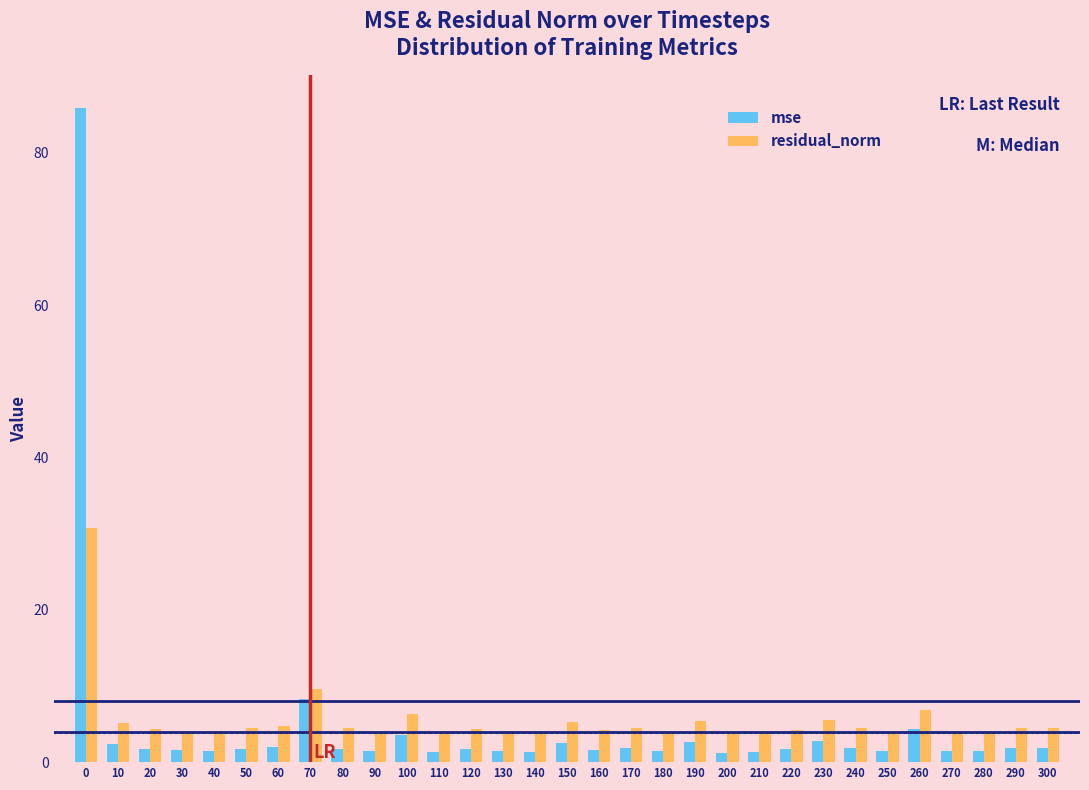

Is the value of residual_norm at 170 greater than the value of mse at 110?

Yes